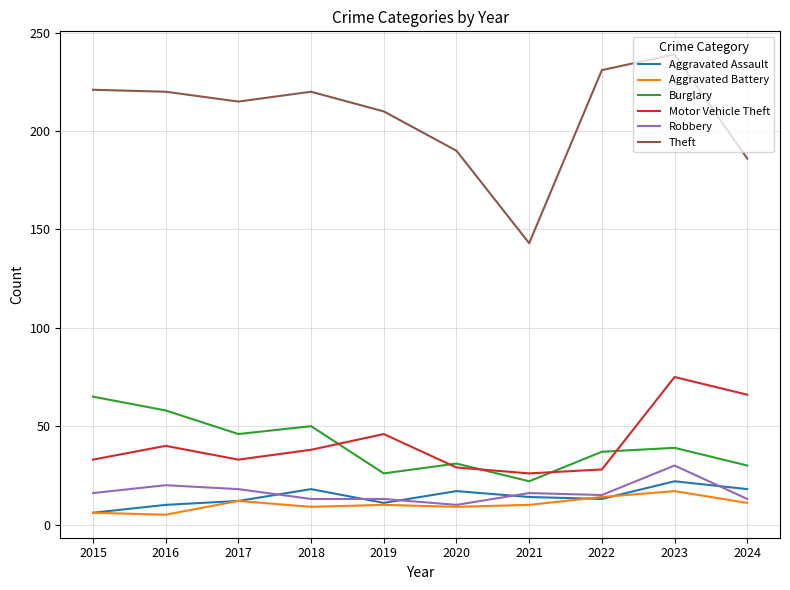

At which category is the sum across all series the highest?

2023